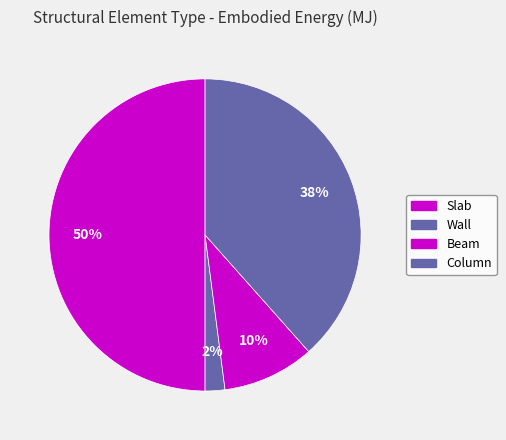

Which category has the biggest portion of the pie?

Slab